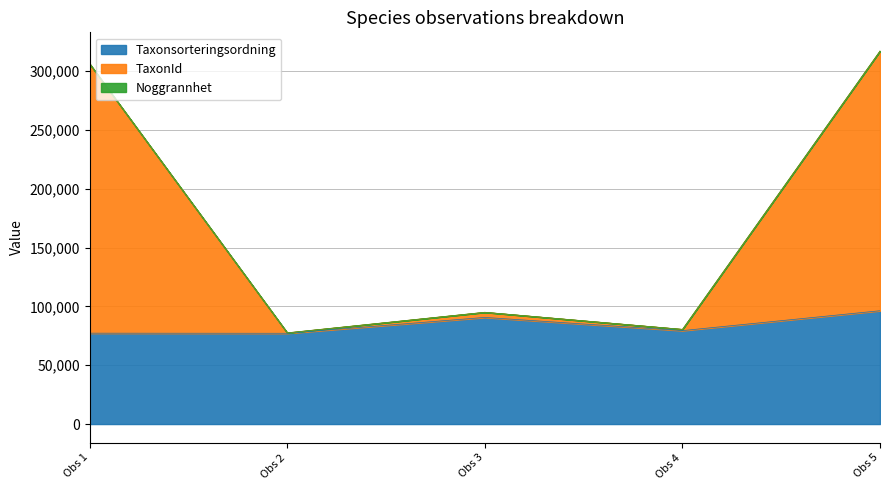

What is the highest value of the Taxonsorteringsordning series?

96334